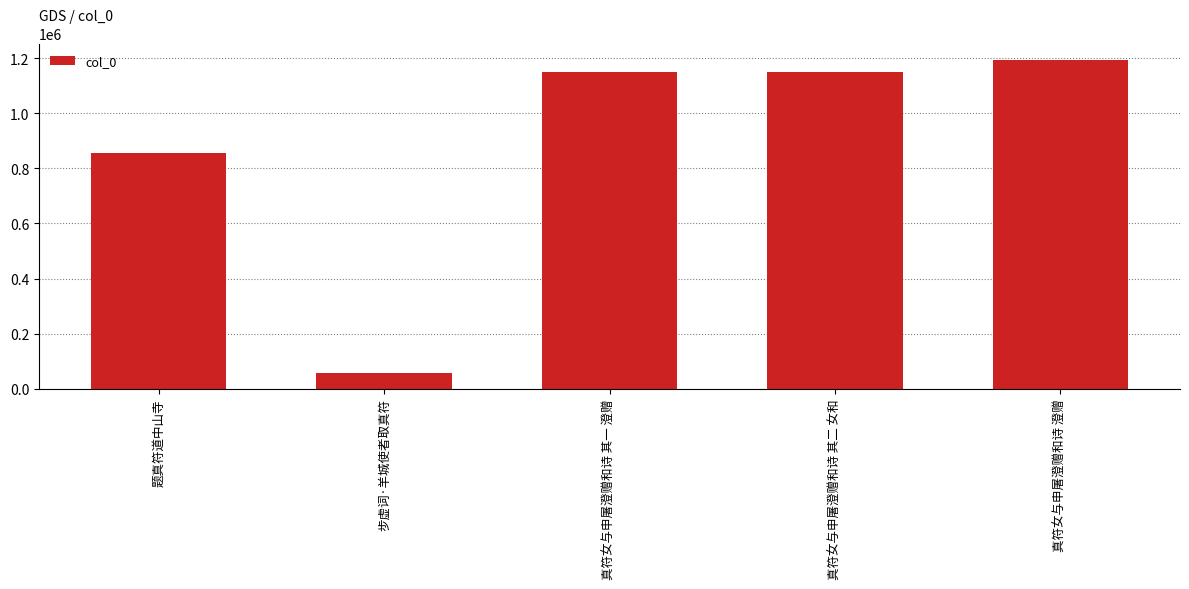

Where is the data nearest to the value 626221?

题真符道中山寺